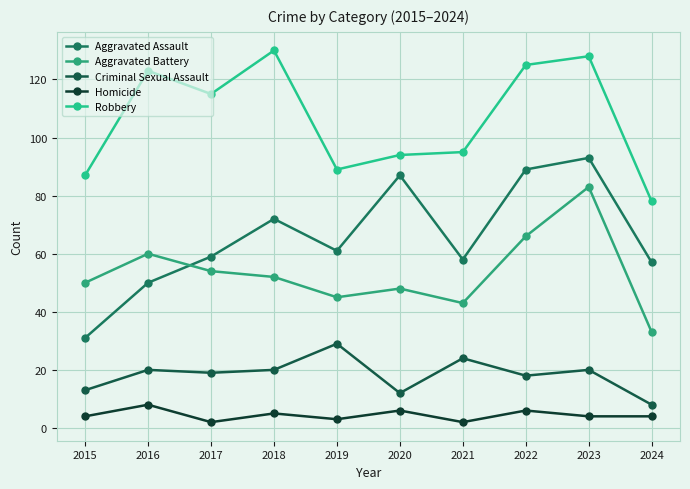

The Aggravated Assault series shows 56 at 2020. True or false?

False